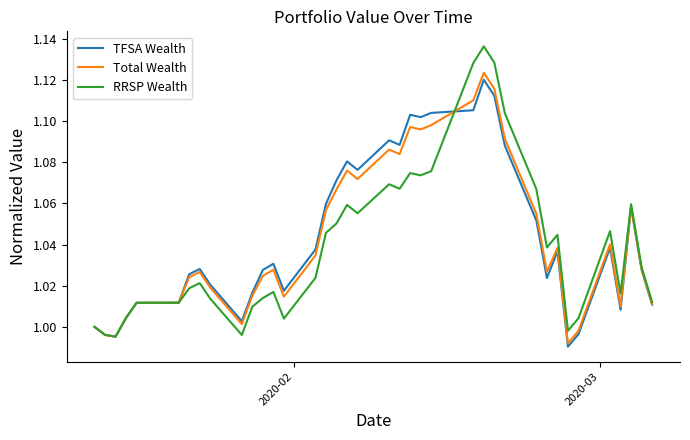

List the series in order of their overall mean, highest first.

TFSA Wealth, Total Wealth, RRSP Wealth